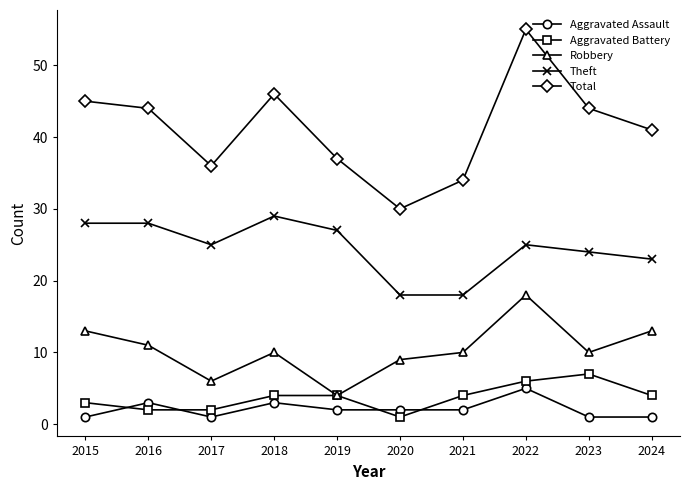

At which label does Aggravated Assault reach its peak?

2022